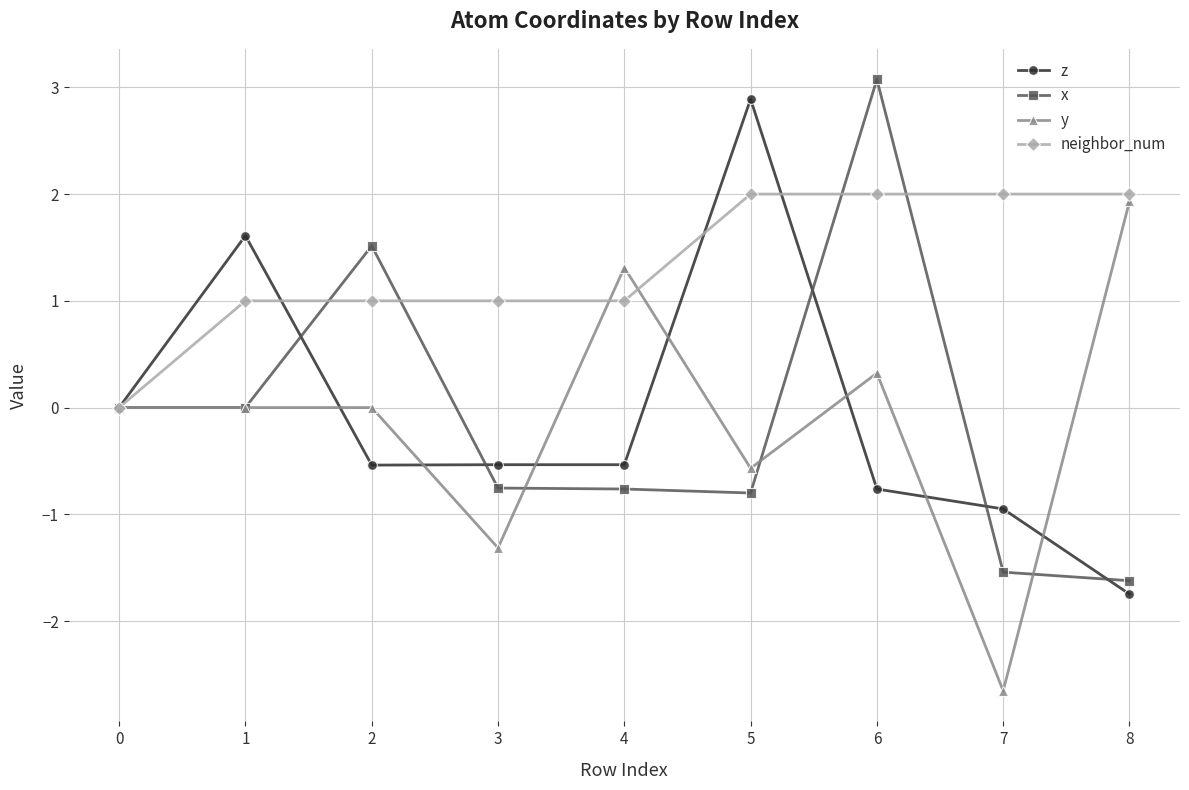

True or false: z has a value of -0.3 at 4.

False